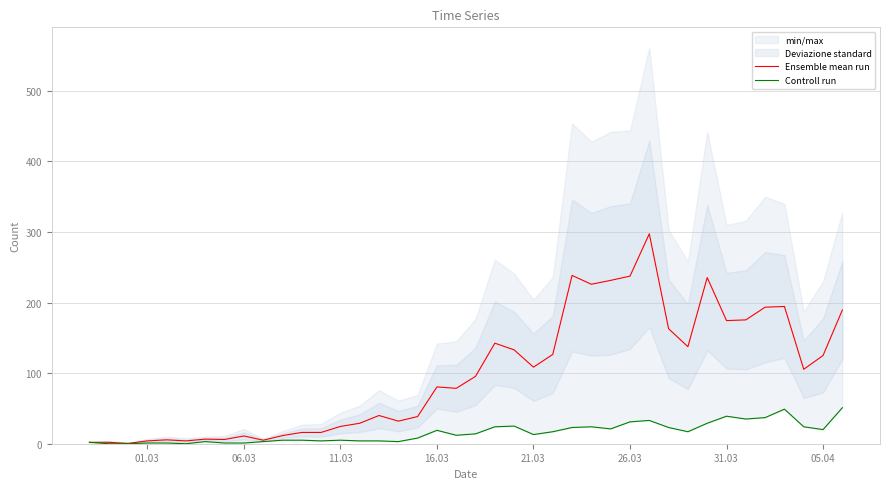

True or false: Ensemble mean run has more than 2 points higher than both neighbors.

True